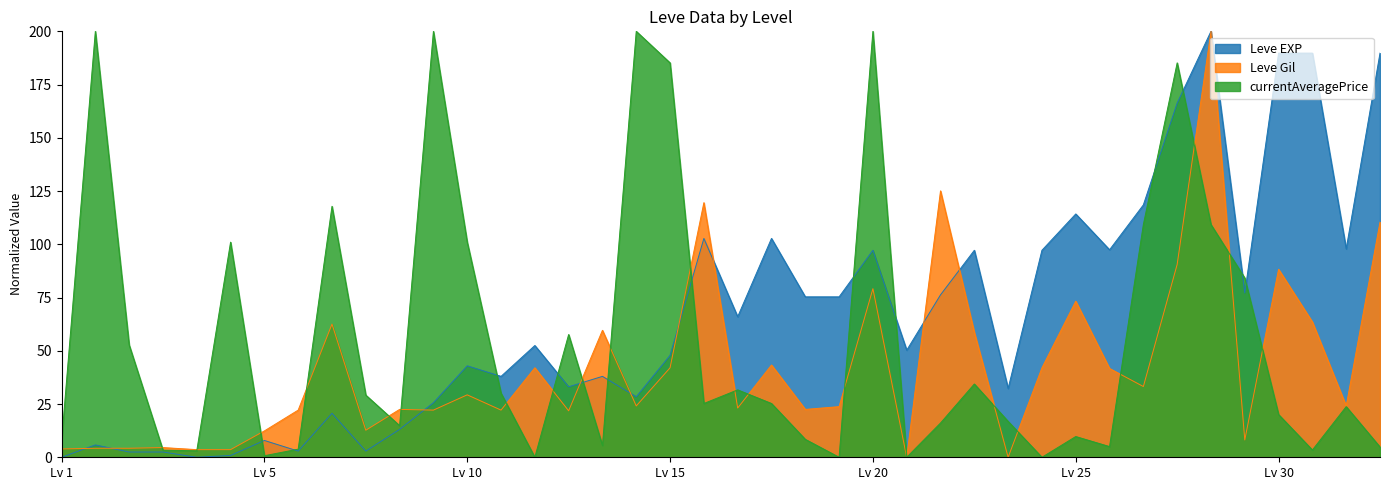

What is the greatest value displayed?

200.0